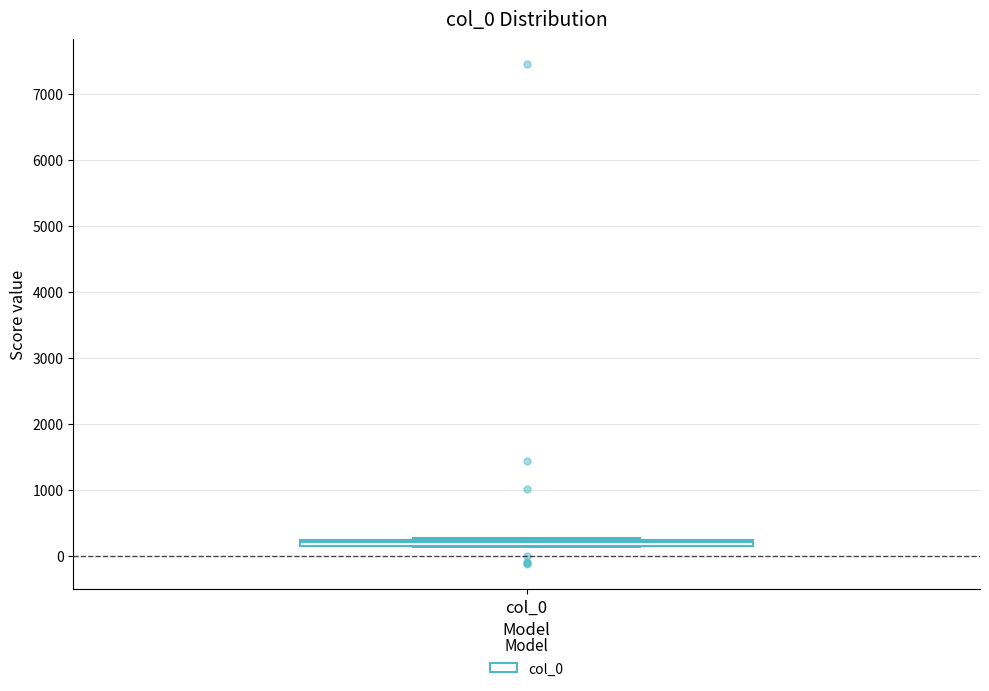

Where is the lower edge of the box for col_0 on the y-axis? The values are not printed on the chart, so give them approximately, as read against the axis.

100